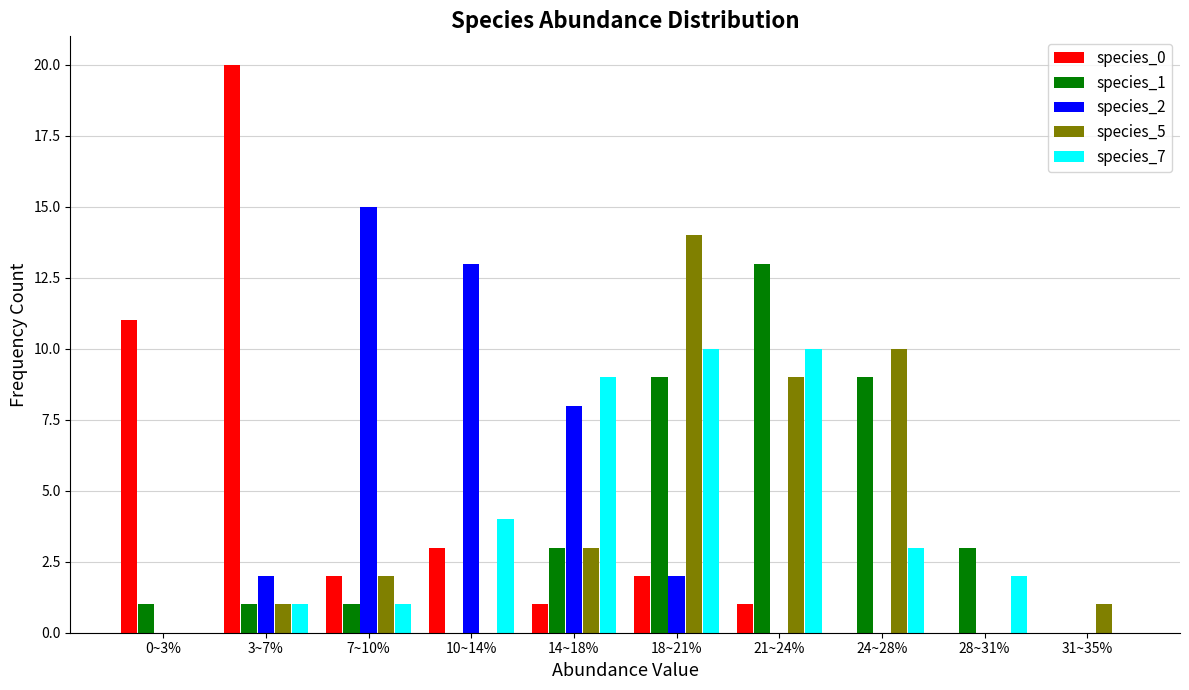

Is the value of species_5 at 28~31% greater than the value of species_0 at 14~18%?

No